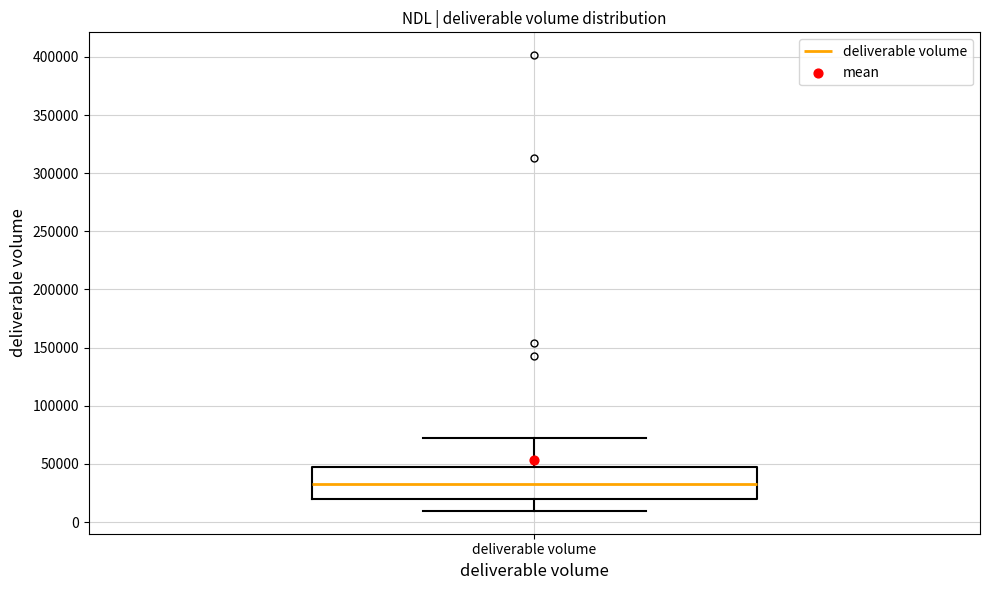

Transcribe this box plot: give where the median line is, the range the box spans, and where the two whiskers end, as read against the y-axis. The values are not printed on the chart, so give them approximately, as read against the axis.

median 30000, box 20000 to 50000, whiskers 10000 to 70000